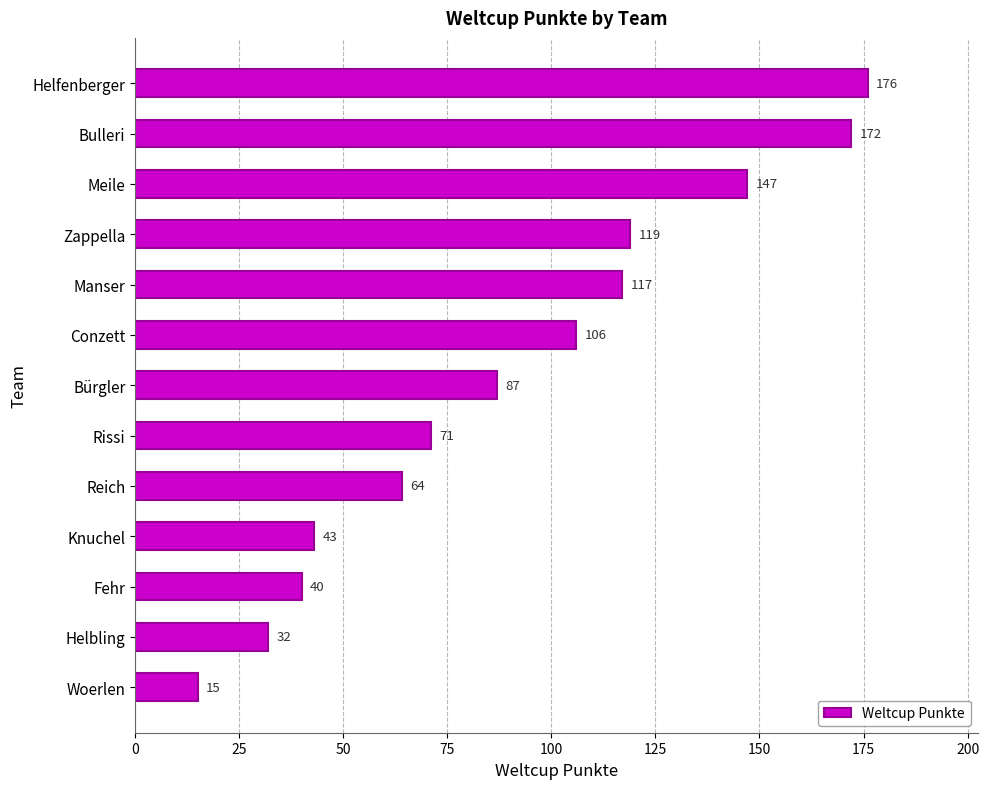

What is the ratio of the value at Bulleri to the value at Manser?

1.5